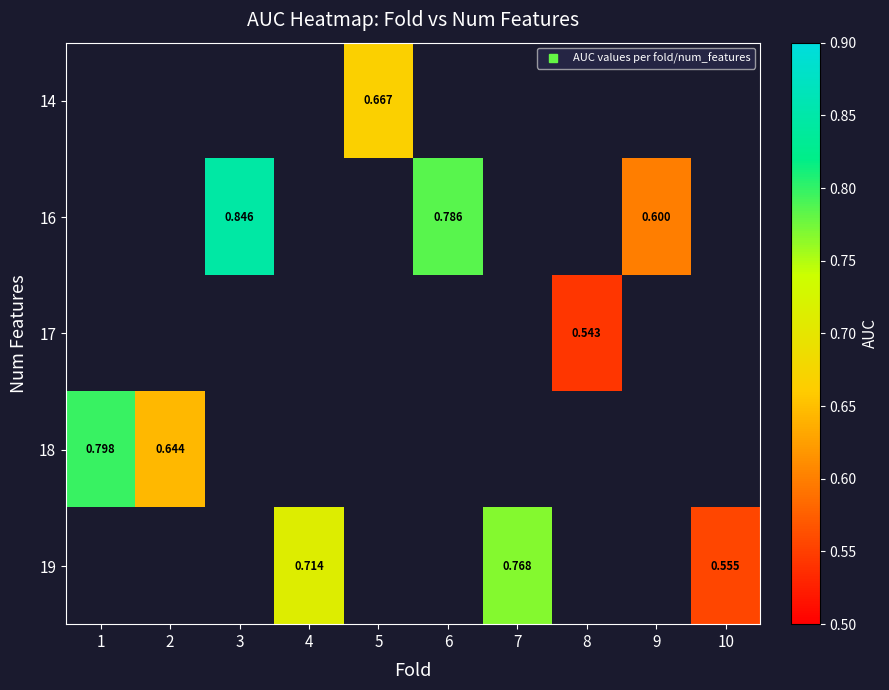

The 14 series shows 0.7 at 5. True or false?

True